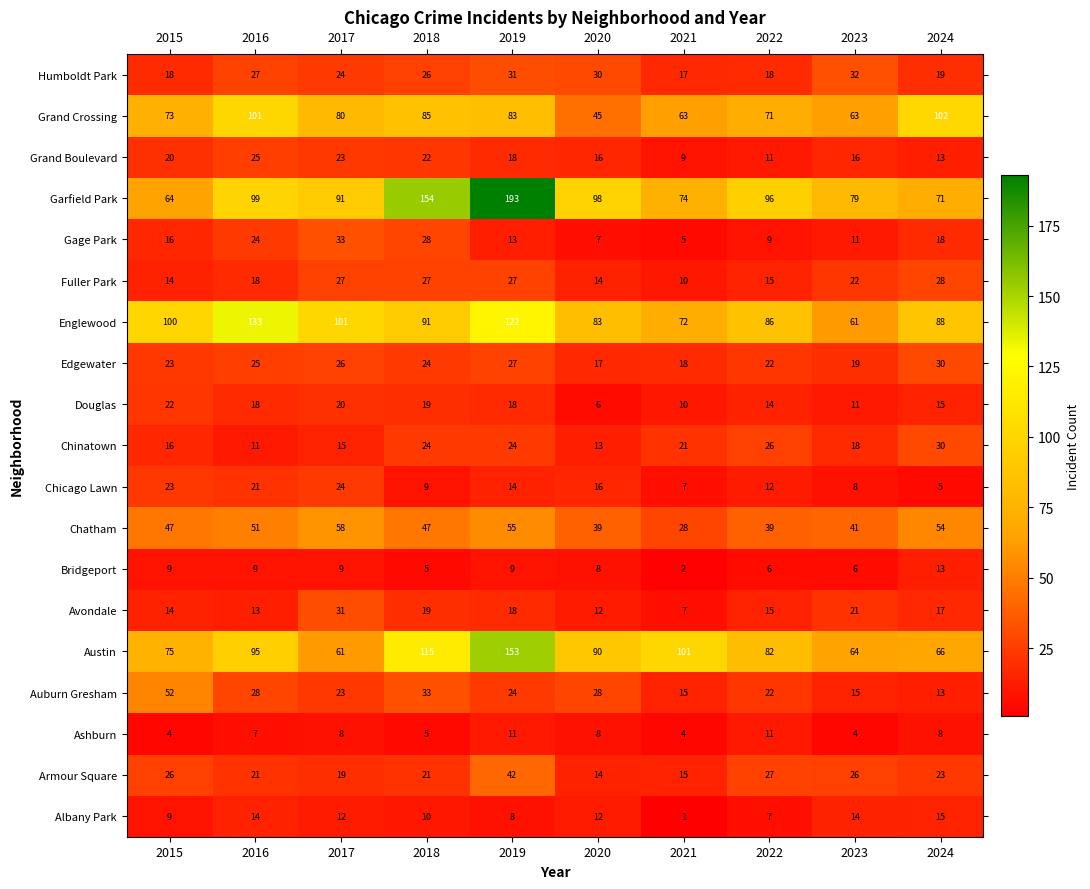

List the labels in order of Englewood value, largest first.

2016, 2019, 2017, 2015, 2018, 2024, 2022, 2020, 2021, 2023